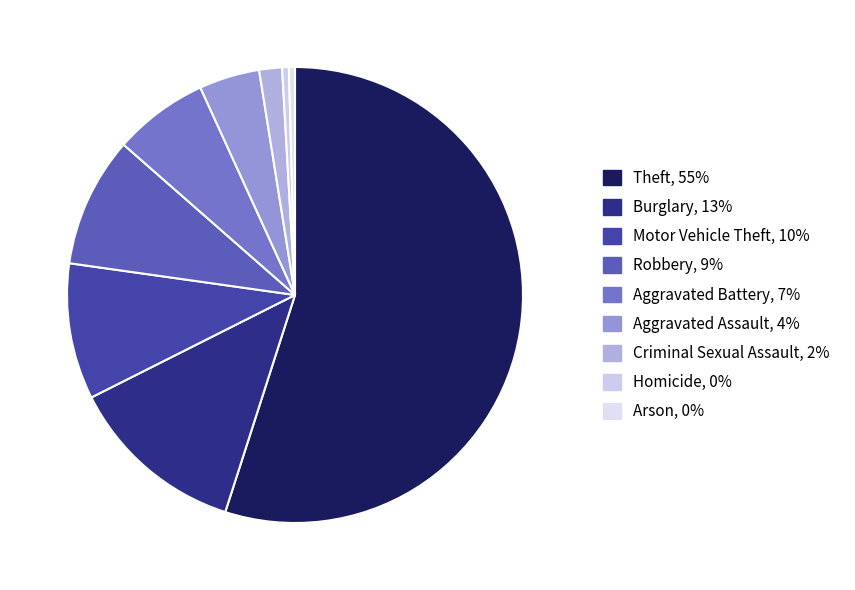

Rank the categories by value from highest to lowest.

Theft, Burglary, Motor Vehicle Theft, Robbery, Aggravated Battery, Aggravated Assault, Criminal Sexual Assault, Homicide, Arson